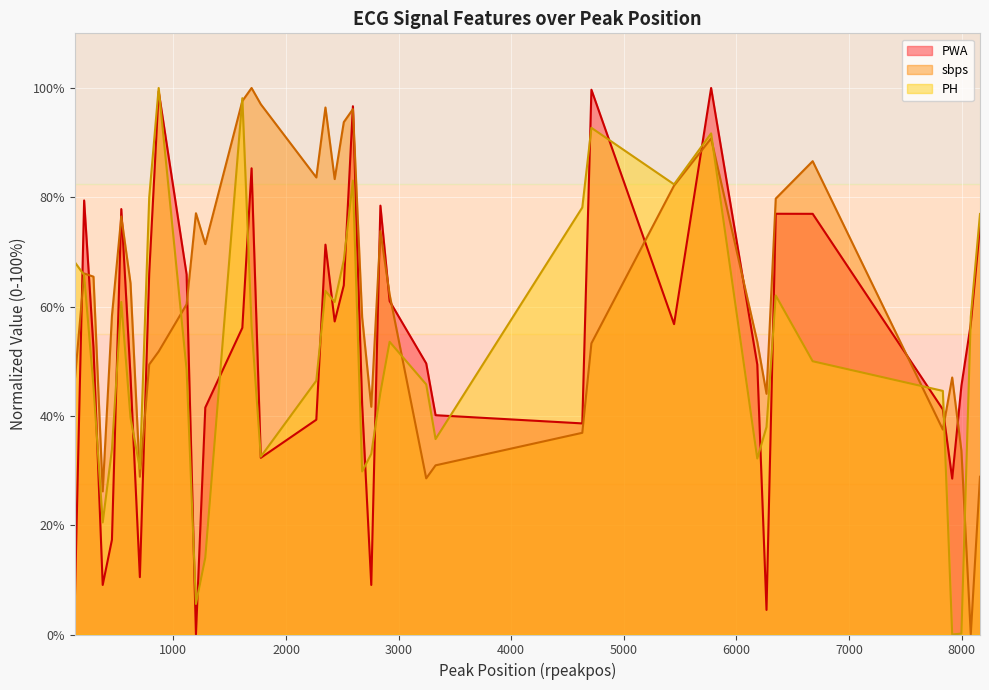

Which series has the widest spread of values?

PWA